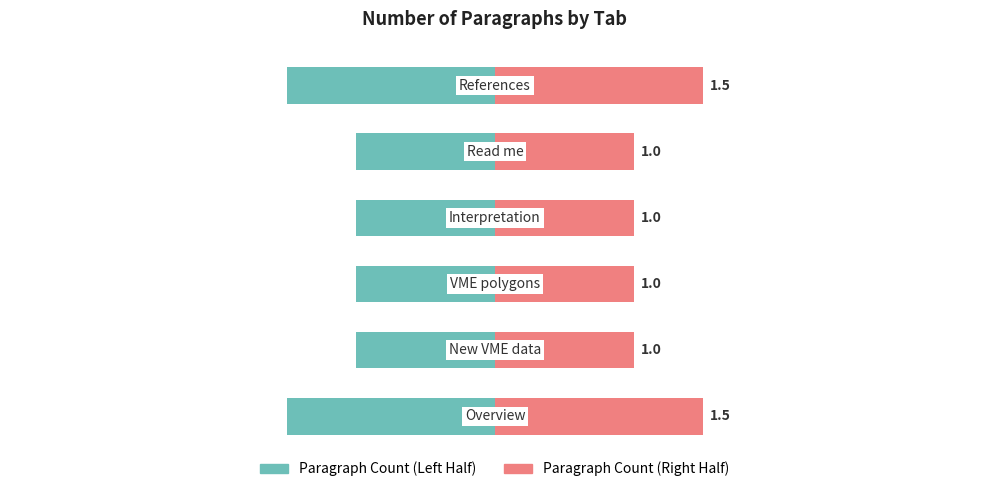

Is it true that Paragraph Count (Right Half) equals 1.6 at 4?

False